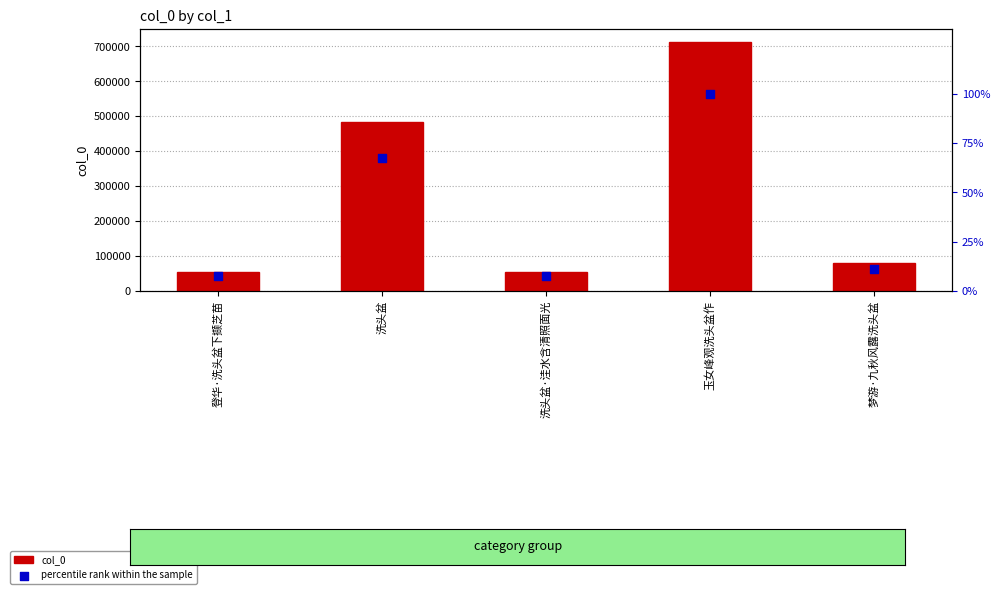

What is the total value across all series at 洗头盆·洼水含清照面光?

52954.4